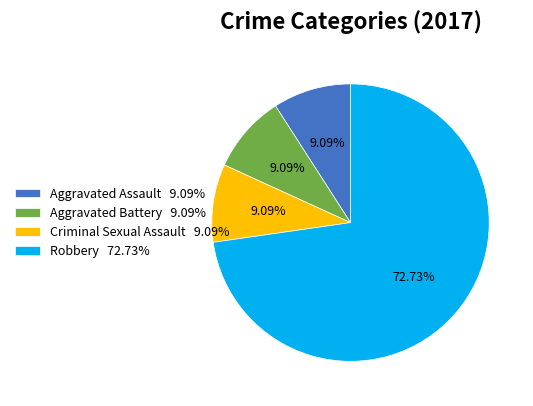

Is it true that Criminal Sexual Assault is 14% of the pie?

False